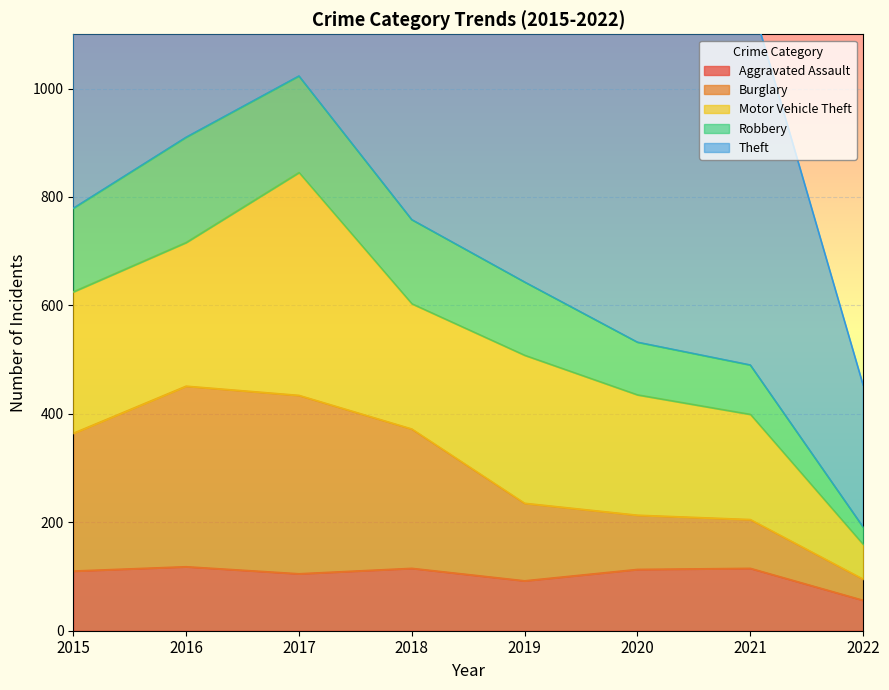

Is it true that Aggravated Assault equals 46 at 2018?

False